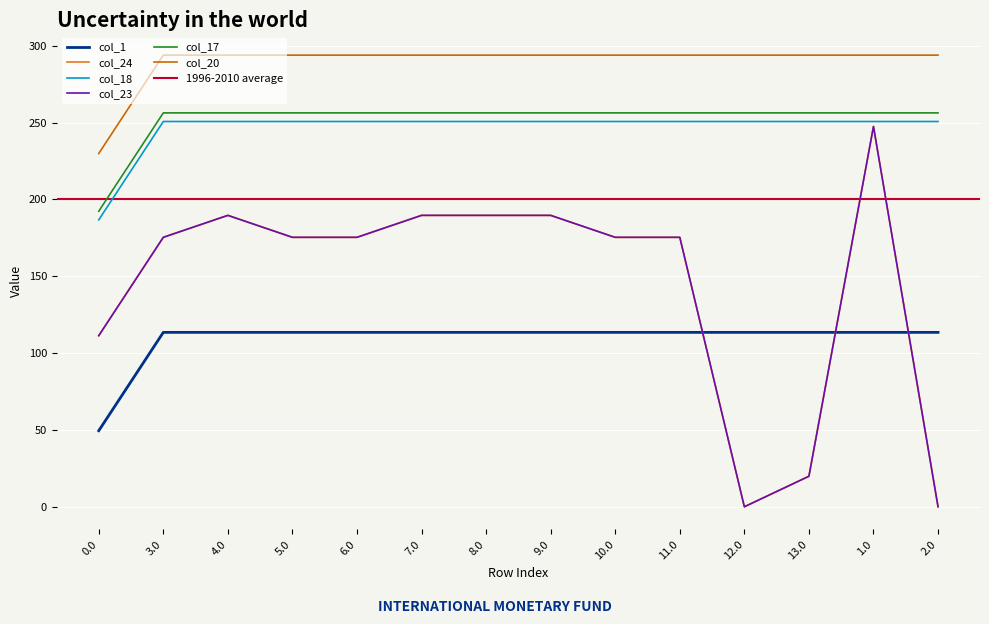

Which series changed the most between 9.0 and 2.0?

col_24